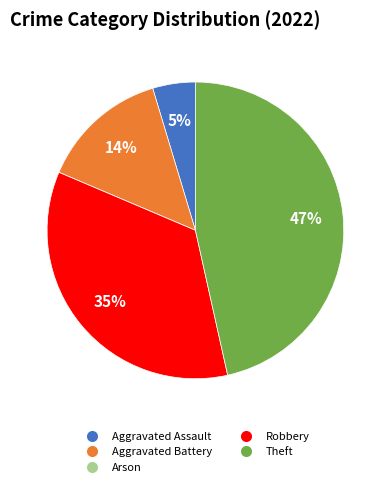

Which category has the biggest portion of the pie?

Theft